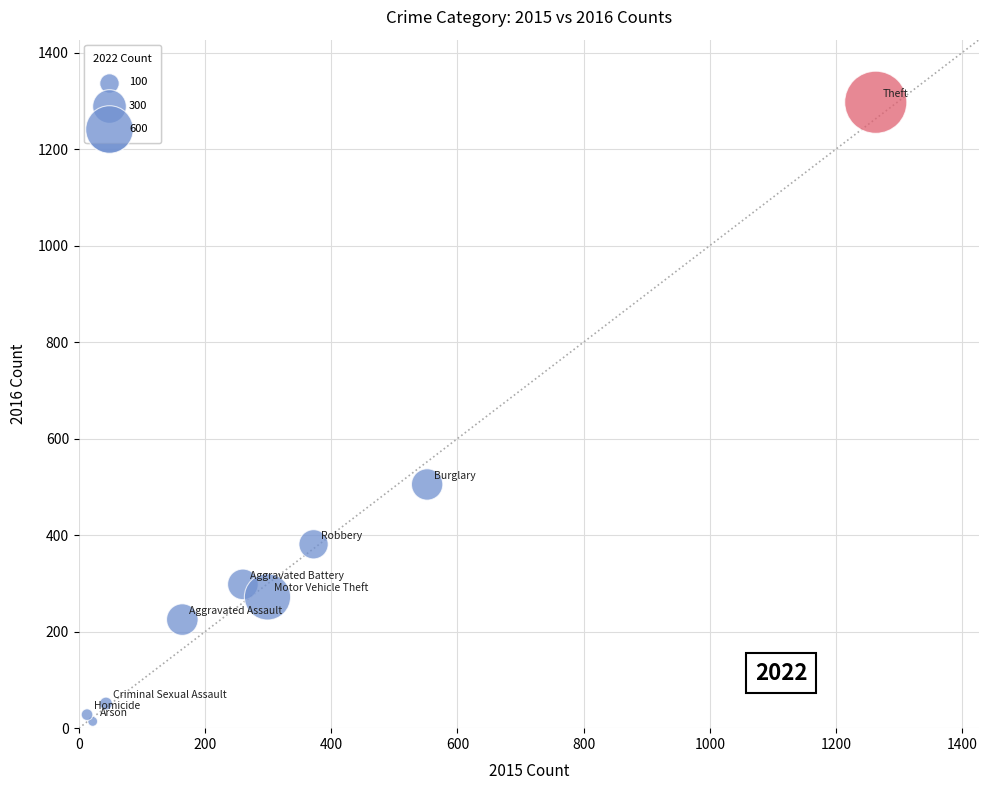

What Y value in the scatter plot is closest to 655?

505